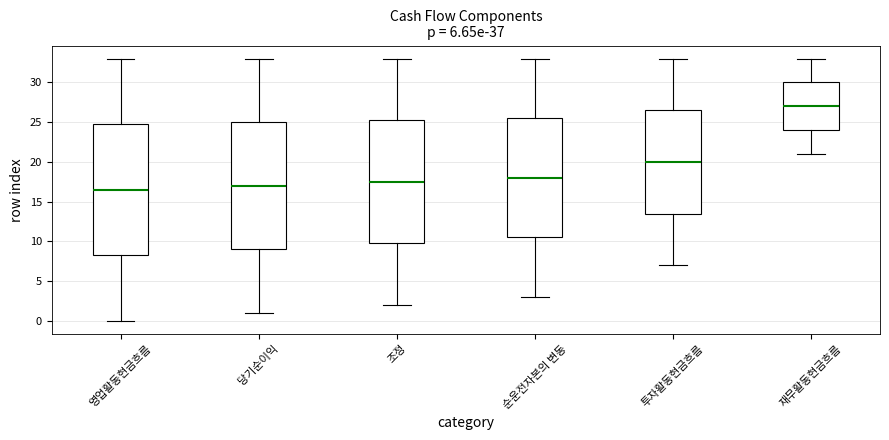

Which box is the tallest, from its lower edge to its upper edge?

영업활동현금흐름